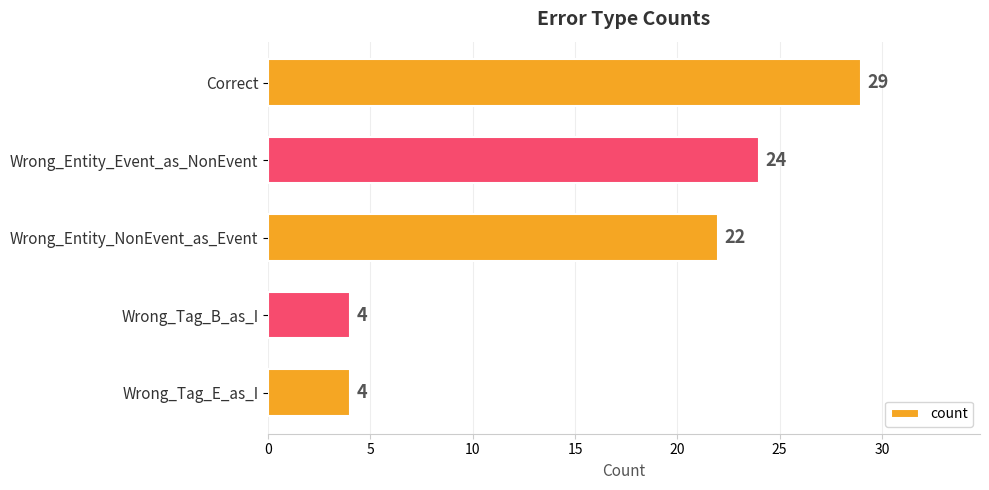

What is the ratio of the value at Correct to the value at Wrong_Entity_NonEvent_as_Event?

1.3